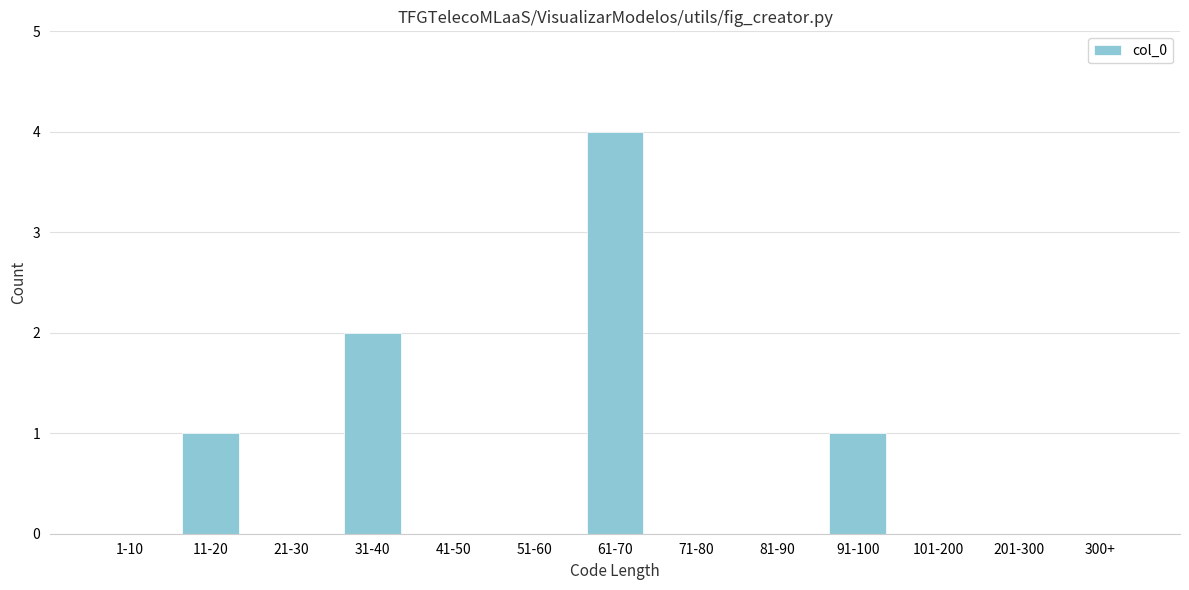

Reading left to right, transcribe all the data shown in this chart.

1-10=0	11-20=1	21-30=0	31-40=2	41-50=0	51-60=0	61-70=4	71-80=0	81-90=0	91-100=1	101-200=0	201-300=0	300+=0